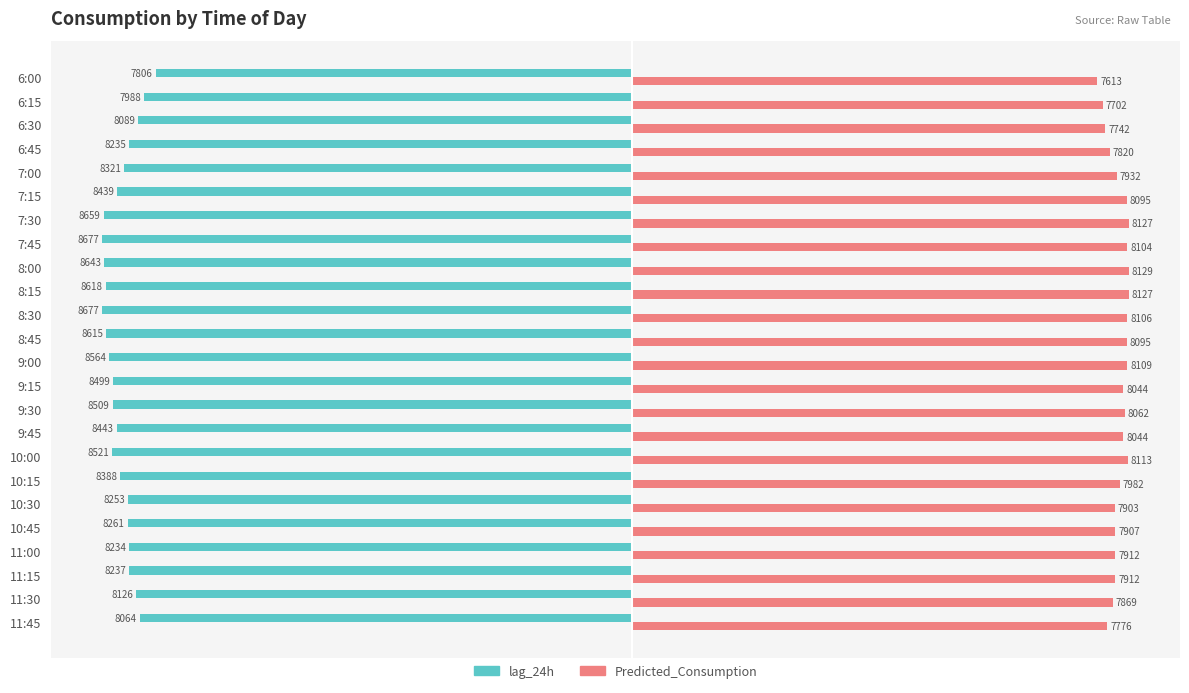

Which series has the widest spread of values?

lag_24h